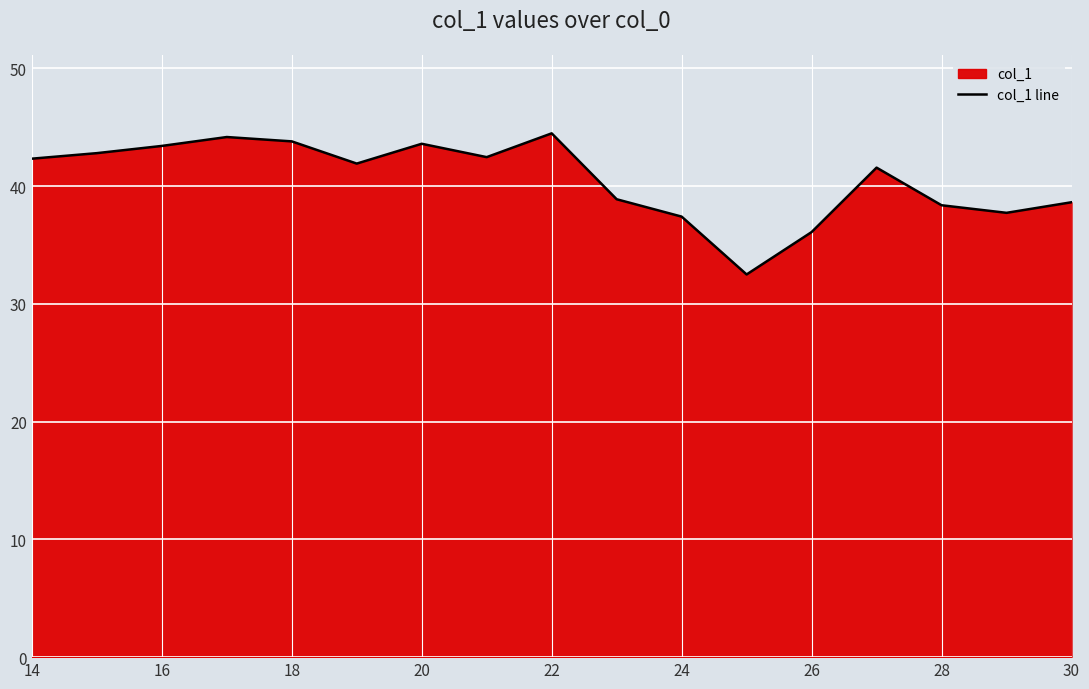

True or false: the data shows 8.7 at 26.

False